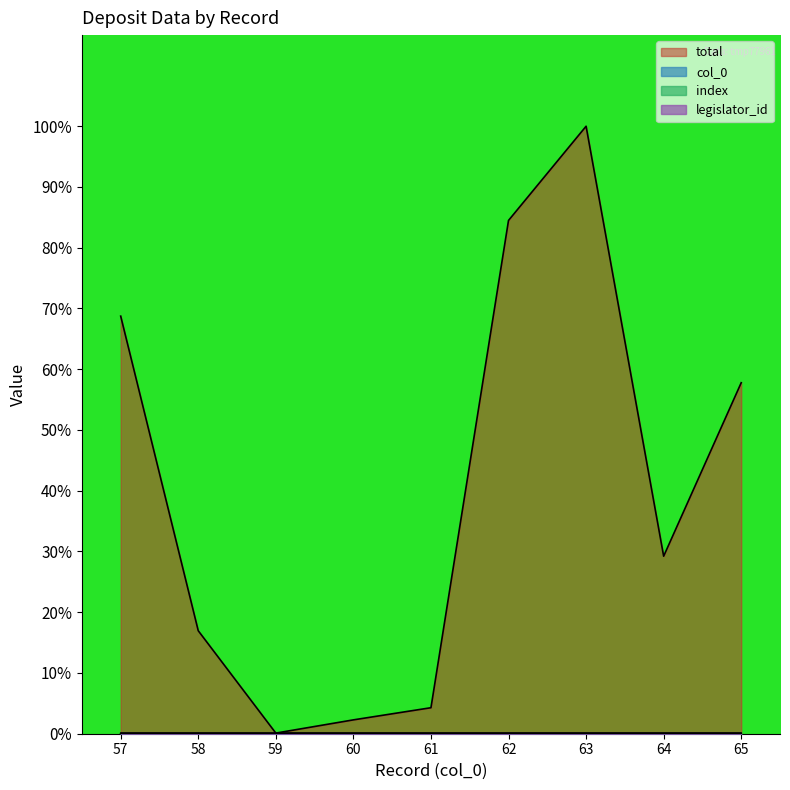

True or false: index and col_0 intersect in this chart.

False